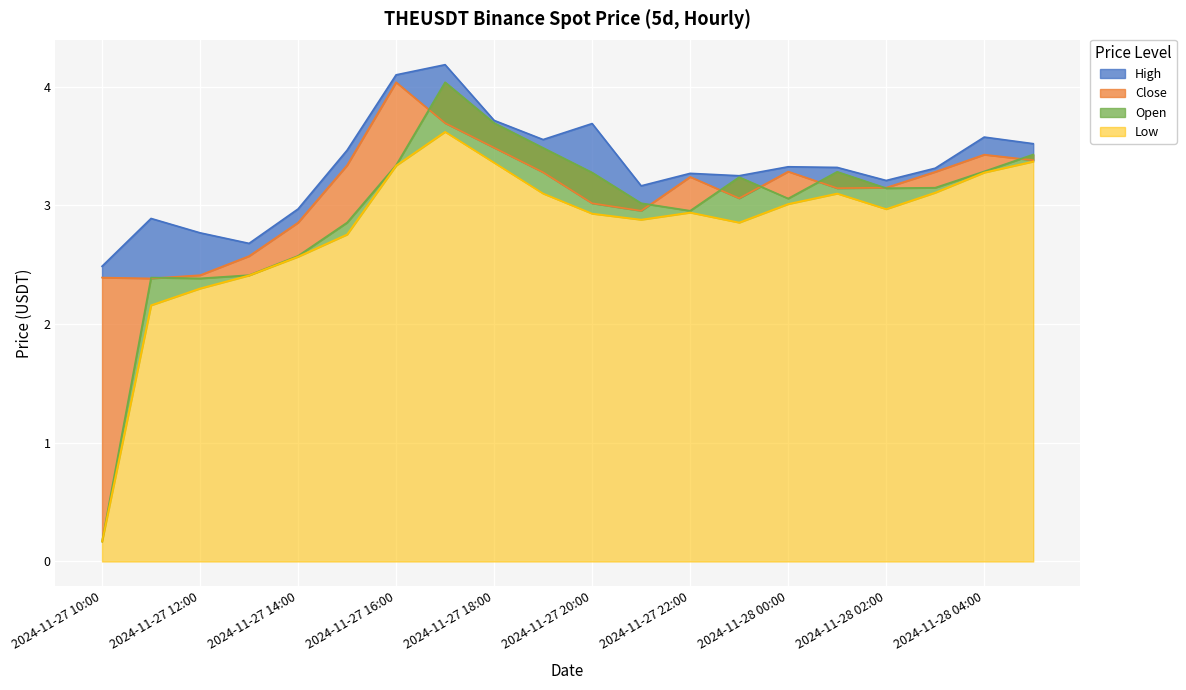

Reading left to right, list all the values displayed in this chart.

High: 2024-11-27 10:00=2.5	2024-11-27 11:00=2.9	2024-11-27 12:00=2.8	2024-11-27 13:00=2.7	2024-11-27 14:00=3.0	2024-11-27 15:00=3.5	2024-11-27 16:00=4.1	2024-11-27 17:00=4.2	2024-11-27 18:00=3.7	2024-11-27 19:00=3.6	2024-11-27 20:00=3.7	2024-11-27 21:00=3.2	2024-11-27 22:00=3.3	2024-11-27 23:00=3.2	2024-11-28 00:00=3.3	2024-11-28 01:00=3.3	2024-11-28 02:00=3.2	2024-11-28 03:00=3.3	2024-11-28 04:00=3.6	2024-11-28 05:00=3.5
Close: 2024-11-27 10:00=2.4	2024-11-27 11:00=2.4	2024-11-27 12:00=2.4	2024-11-27 13:00=2.6	2024-11-27 14:00=2.9	2024-11-27 15:00=3.3	2024-11-27 16:00=4.0	2024-11-27 17:00=3.7	2024-11-27 18:00=3.5	2024-11-27 19:00=3.3	2024-11-27 20:00=3.0	2024-11-27 21:00=3.0	2024-11-27 22:00=3.2	2024-11-27 23:00=3.1	2024-11-28 00:00=3.3	2024-11-28 01:00=3.1	2024-11-28 02:00=3.1	2024-11-28 03:00=3.3	2024-11-28 04:00=3.4	2024-11-28 05:00=3.4
Open: 2024-11-27 10:00=0.2	2024-11-27 11:00=2.4	2024-11-27 12:00=2.4	2024-11-27 13:00=2.4	2024-11-27 14:00=2.6	2024-11-27 15:00=2.9	2024-11-27 16:00=3.3	2024-11-27 17:00=4.0	2024-11-27 18:00=3.7	2024-11-27 19:00=3.5	2024-11-27 20:00=3.3	2024-11-27 21:00=3.0	2024-11-27 22:00=3.0	2024-11-27 23:00=3.2	2024-11-28 00:00=3.1	2024-11-28 01:00=3.3	2024-11-28 02:00=3.1	2024-11-28 03:00=3.1	2024-11-28 04:00=3.3	2024-11-28 05:00=3.4
Low: 2024-11-27 10:00=0.2	2024-11-27 11:00=2.2	2024-11-27 12:00=2.3	2024-11-27 13:00=2.4	2024-11-27 14:00=2.6	2024-11-27 15:00=2.8	2024-11-27 16:00=3.3	2024-11-27 17:00=3.6	2024-11-27 18:00=3.4	2024-11-27 19:00=3.1	2024-11-27 20:00=2.9	2024-11-27 21:00=2.9	2024-11-27 22:00=2.9	2024-11-27 23:00=2.9	2024-11-28 00:00=3.0	2024-11-28 01:00=3.1	2024-11-28 02:00=3.0	2024-11-28 03:00=3.1	2024-11-28 04:00=3.3	2024-11-28 05:00=3.4